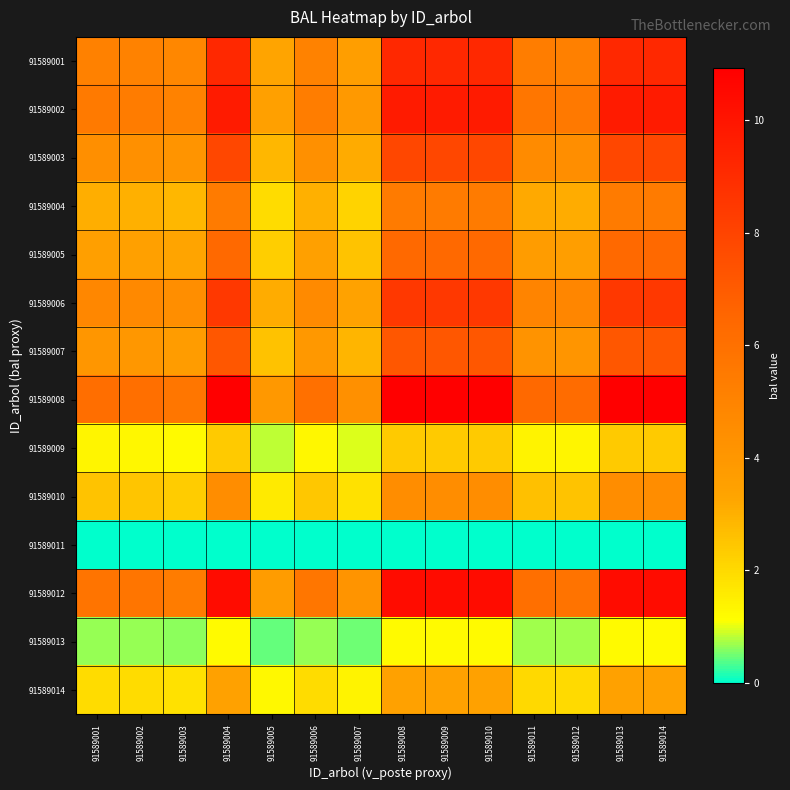

Reading left to right, extract all data points from this chart.

91589001: 91589001=5.2	91589002=5.1	91589003=4.8	91589004=9.2	91589005=3.3	91589006=5.1	91589007=3.7	91589008=9.2	91589009=9.2	91589010=9.2	91589011=5.4	91589012=5.2	91589013=9.2	91589014=9.2
91589002: 91589001=5.5	91589002=5.4	91589003=5.1	91589004=9.8	91589005=3.5	91589006=5.4	91589007=3.9	91589008=9.8	91589009=9.8	91589010=9.8	91589011=5.7	91589012=5.5	91589013=9.8	91589014=9.8
91589003: 91589001=4.4	91589002=4.3	91589003=4.1	91589004=7.9	91589005=2.8	91589006=4.3	91589007=3.1	91589008=7.9	91589009=7.9	91589010=7.9	91589011=4.6	91589012=4.5	91589013=7.9	91589014=7.9
91589004: 91589001=3.1	91589002=3.0	91589003=2.8	91589004=5.4	91589005=2.0	91589006=3.0	91589007=2.2	91589008=5.4	91589009=5.4	91589010=5.4	91589011=3.2	91589012=3.1	91589013=5.4	91589014=5.4
91589005: 91589001=3.6	91589002=3.5	91589003=3.3	91589004=6.4	91589005=2.3	91589006=3.5	91589007=2.5	91589008=6.4	91589009=6.4	91589010=6.4	91589011=3.7	91589012=3.6	91589013=6.4	91589014=6.4
91589006: 91589001=4.8	91589002=4.7	91589003=4.5	91589004=8.5	91589005=3.1	91589006=4.7	91589007=3.4	91589008=8.5	91589009=8.5	91589010=8.5	91589011=5.0	91589012=4.8	91589013=8.5	91589014=8.5
91589007: 91589001=4.0	91589002=4.0	91589003=3.8	91589004=7.2	91589005=2.6	91589006=4.0	91589007=2.9	91589008=7.2	91589009=7.2	91589010=7.2	91589011=4.2	91589012=4.1	91589013=7.2	91589014=7.2
91589008: 91589001=6.1	91589002=6.0	91589003=5.7	91589004=10.9	91589005=3.9	91589006=6.0	91589007=4.4	91589008=10.9	91589009=10.9	91589010=10.9	91589011=6.4	91589012=6.2	91589013=10.9	91589014=10.9
91589009: 91589001=1.3	91589002=1.3	91589003=1.2	91589004=2.4	91589005=0.9	91589006=1.3	91589007=0.9	91589008=2.4	91589009=2.4	91589010=2.4	91589011=1.4	91589012=1.3	91589013=2.4	91589014=2.4
91589010: 91589001=2.5	91589002=2.5	91589003=2.3	91589004=4.5	91589005=1.6	91589006=2.5	91589007=1.8	91589008=4.5	91589009=4.5	91589010=4.5	91589011=2.6	91589012=2.5	91589013=4.5	91589014=4.5
91589011: 91589001=0.0	91589002=0.0	91589003=0.0	91589004=0.0	91589005=0.0	91589006=0.0	91589007=0.0	91589008=0.0	91589009=0.0	91589010=0.0	91589011=0.0	91589012=0.0	91589013=0.0	91589014=0.0
91589012: 91589001=5.8	91589002=5.7	91589003=5.4	91589004=10.3	91589005=3.7	91589006=5.7	91589007=4.1	91589008=10.3	91589009=10.3	91589010=10.3	91589011=6.1	91589012=5.9	91589013=10.3	91589014=10.3
91589013: 91589001=0.7	91589002=0.7	91589003=0.6	91589004=1.2	91589005=0.4	91589006=0.7	91589007=0.5	91589008=1.2	91589009=1.2	91589010=1.2	91589011=0.7	91589012=0.7	91589013=1.2	91589014=1.2
91589014: 91589001=2.0	91589002=1.9	91589003=1.8	91589004=3.5	91589005=1.3	91589006=1.9	91589007=1.4	91589008=3.5	91589009=3.5	91589010=3.5	91589011=2.0	91589012=2.0	91589013=3.5	91589014=3.5